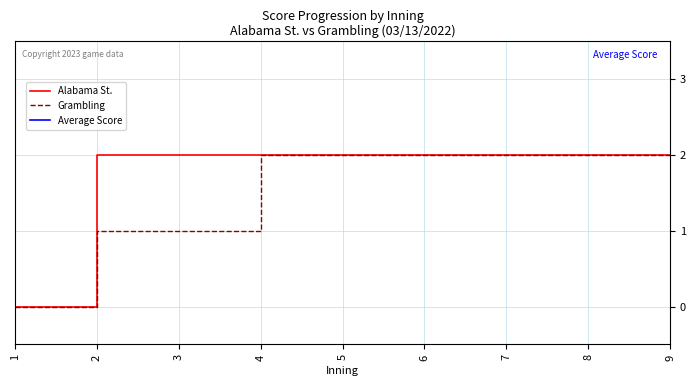

Which has a higher value, 3 or 5?

5